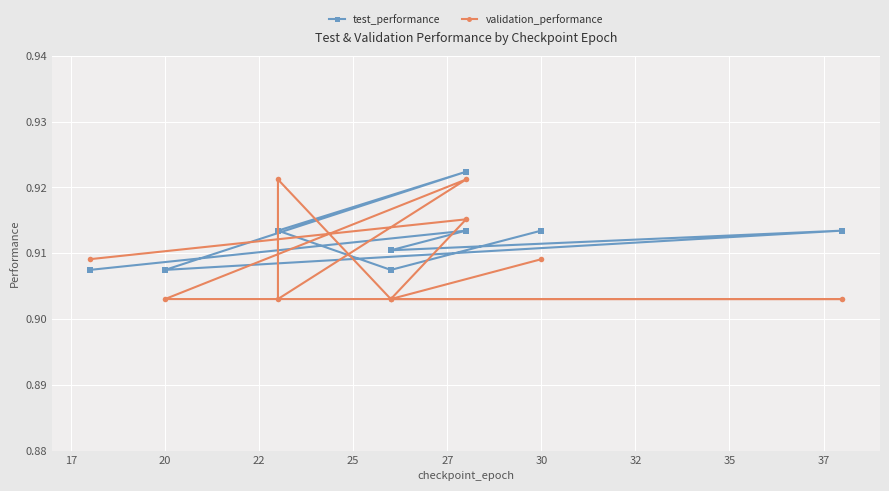

The value of test_performance at 20 is 0.5. True or false?

False